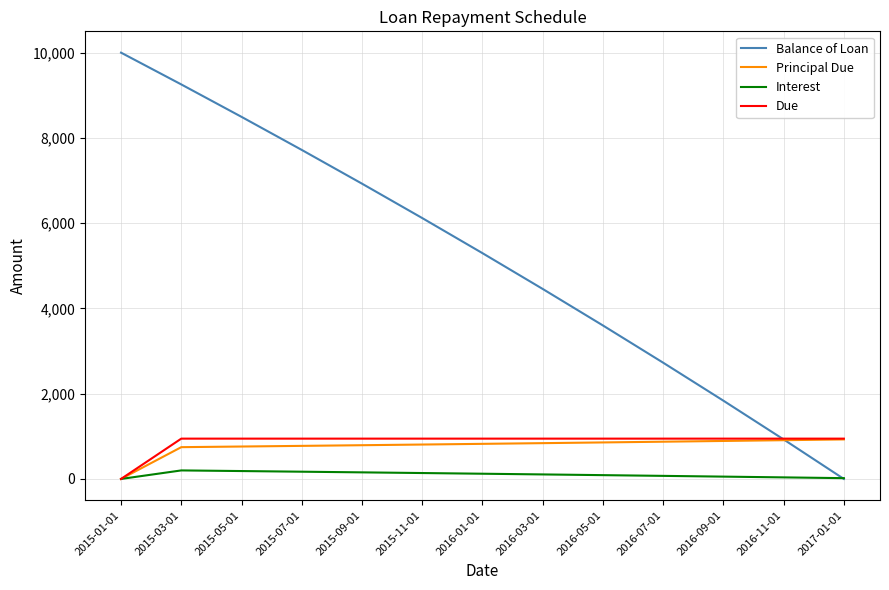

Which series has the largest total across all categories?

Balance of Loan